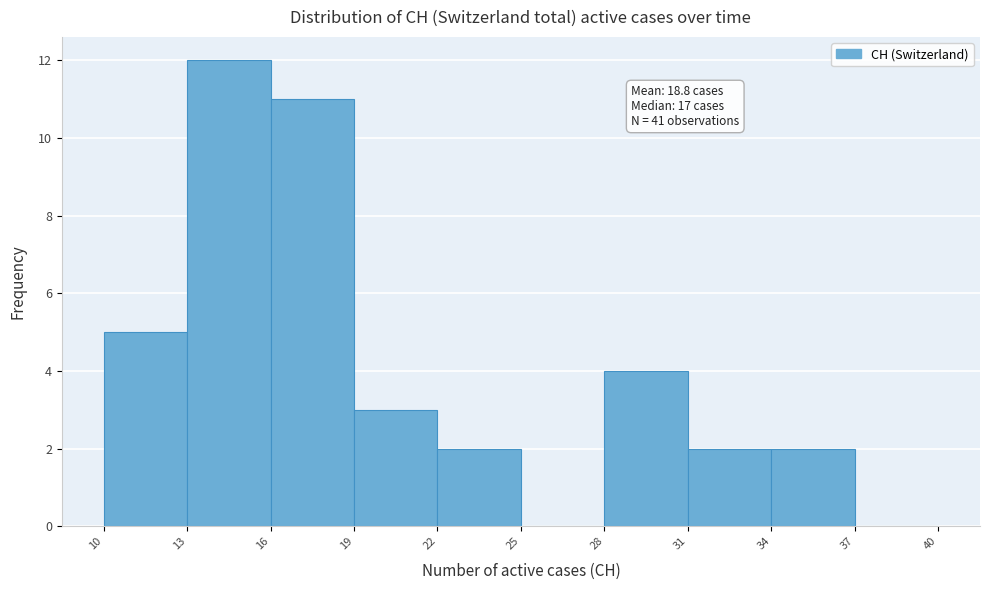

Over which range of the x-axis is the bar tallest?

13 to 16